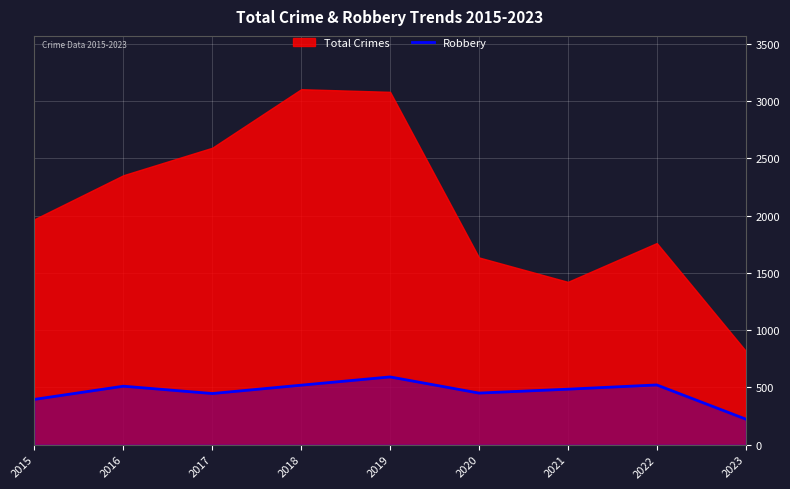

Between 2021 and 2015, which is larger?

2021